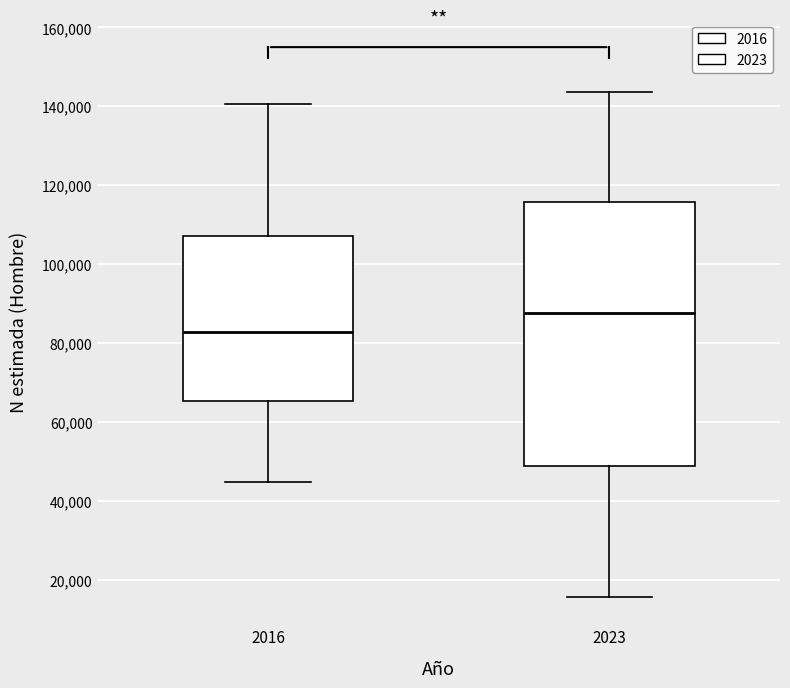

Reading left to right, transcribe this box plot: for each box, give where its median line is, the range the box spans, and where its two whiskers end, as read against the y-axis. The values are not printed on the chart, so give them approximately, as read against the axis.

2016: median 82000, box 66000 to 108000, whiskers 44000 to 140000
2023: median 88000, box 48000 to 116000, whiskers 16000 to 144000